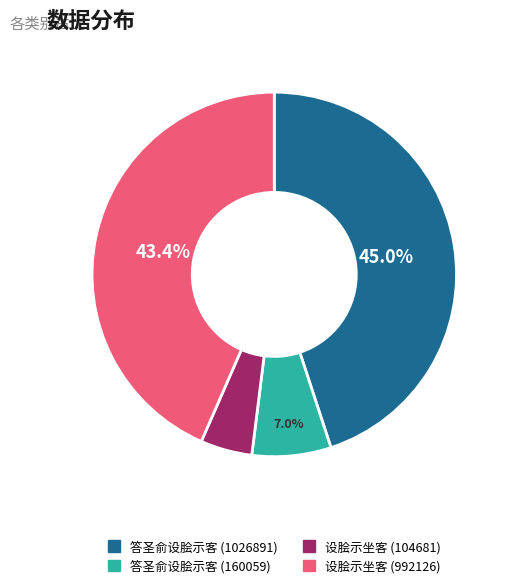

Which category has the biggest portion of the pie?

答圣俞设脍示客 (1026891)